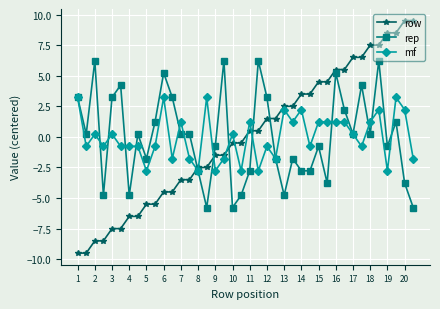

True or false: row and rep cross at least once.

True